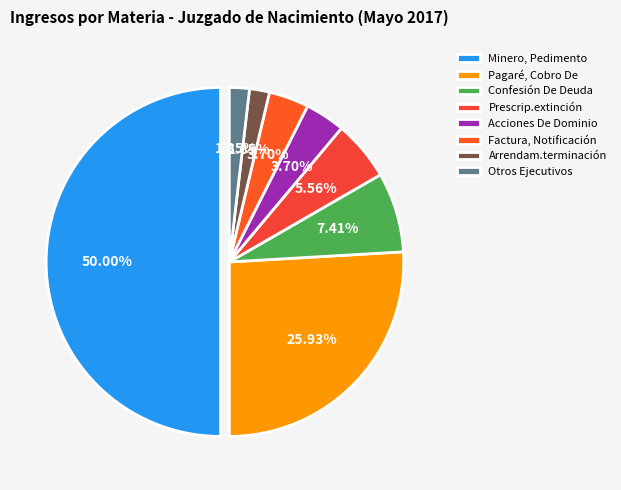

What percentage is the Factura, Notificación slice, to the nearest percent?

4%